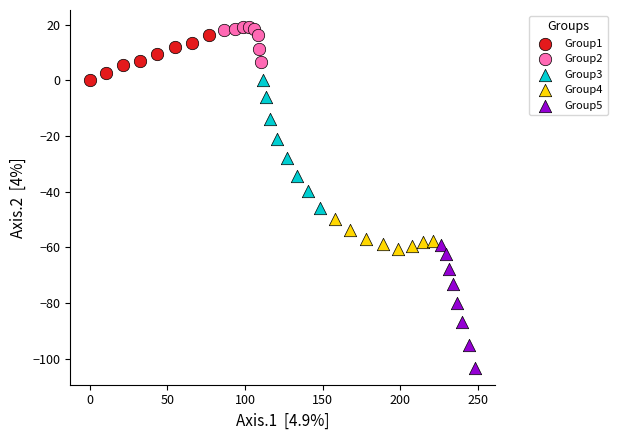

Which series contains the lowest Y value?

Group5